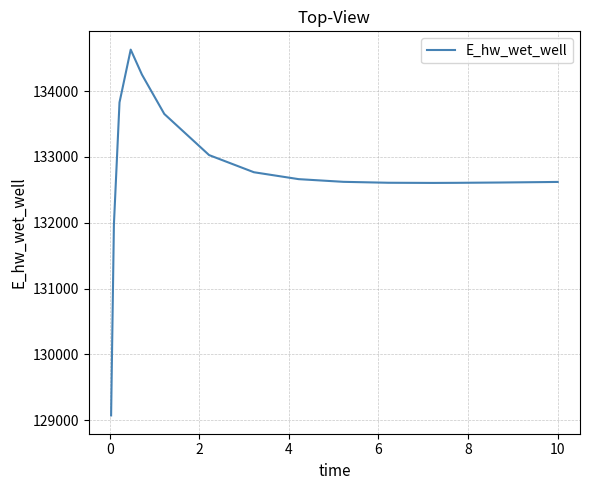

What is the difference between the maximum and minimum values?

5559.5